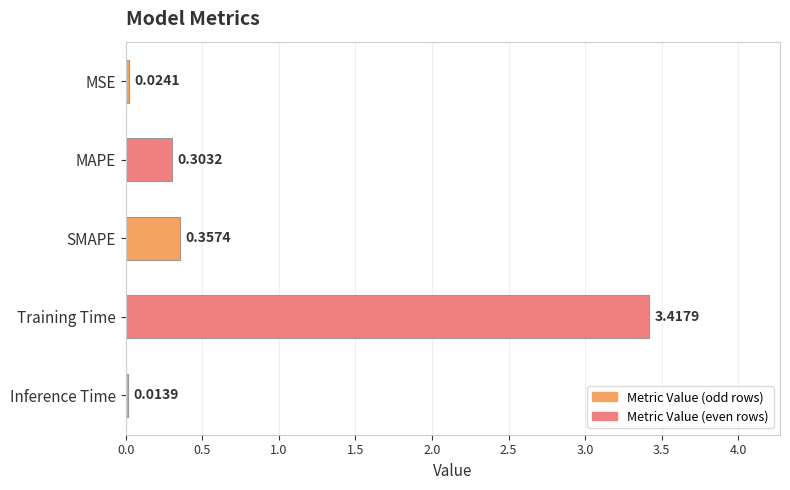

List the labels in order of value, largest first.

Training Time, SMAPE, MAPE, MSE, Inference Time